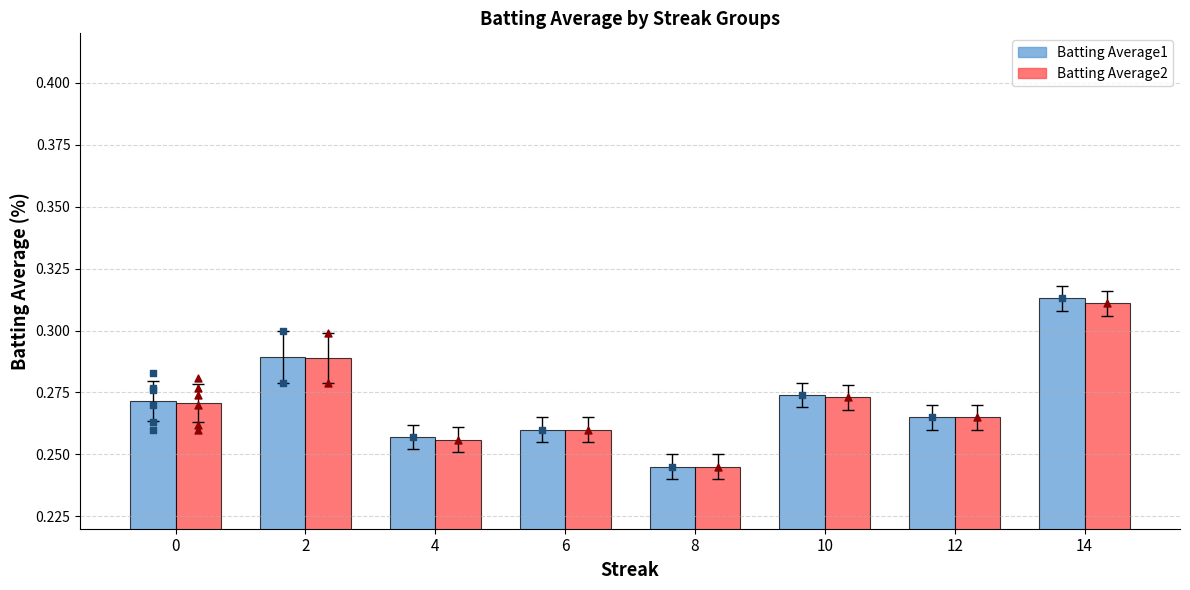

Which series reaches the minimum Y coordinate?

Batting Average1